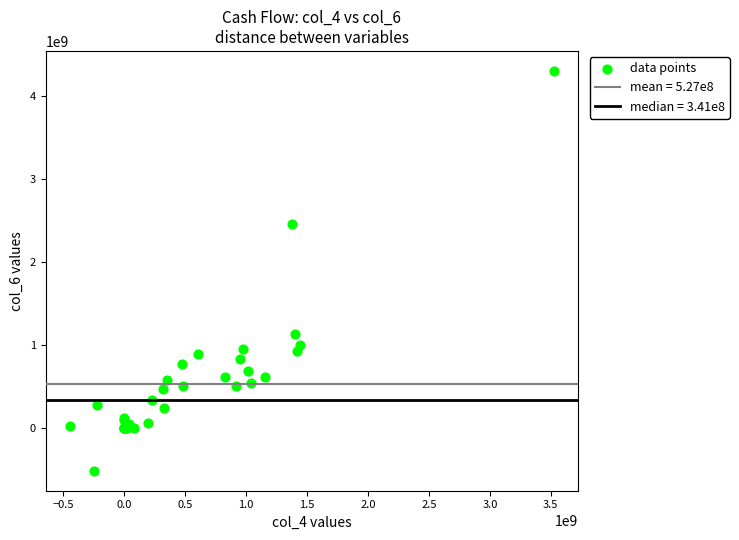

What Y value in the scatter plot is closest to 1891277047?

2451671439.7